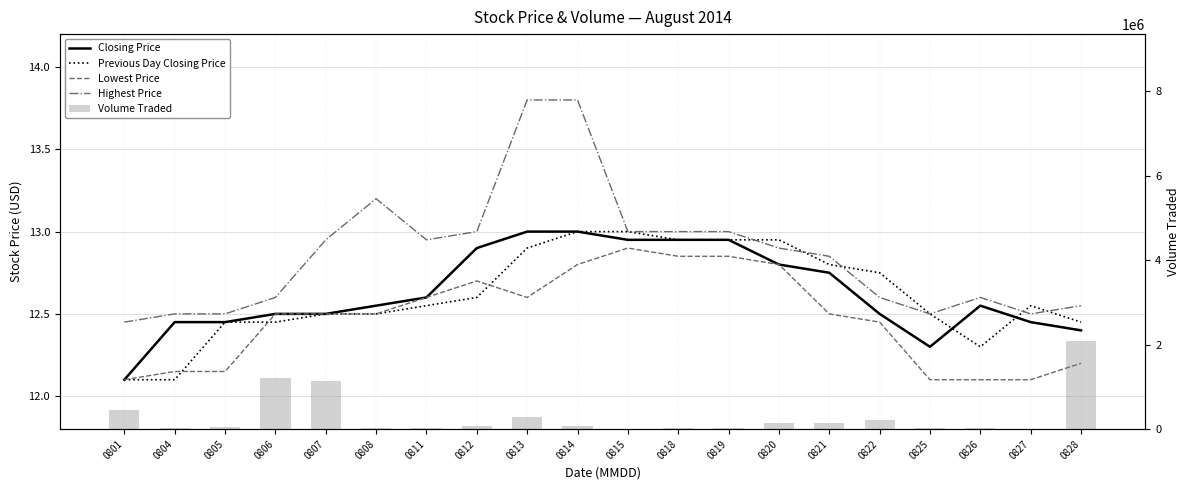

What are all the series names shown in the legend?

Closing Price, Previous Day Closing Price, Lowest Price, Highest Price, Volume Traded